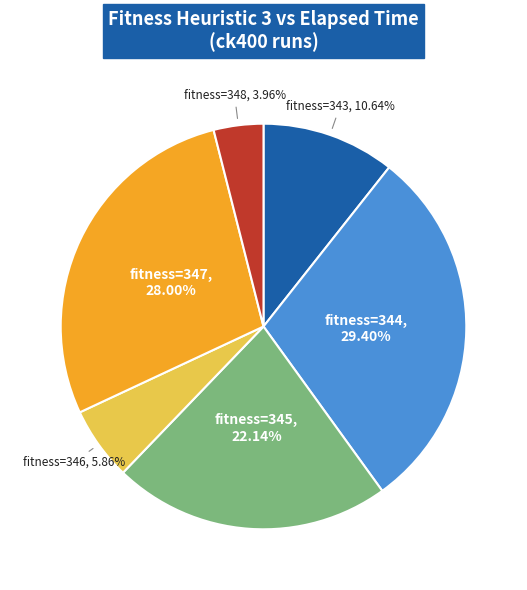

Does any single category account for the majority?

No